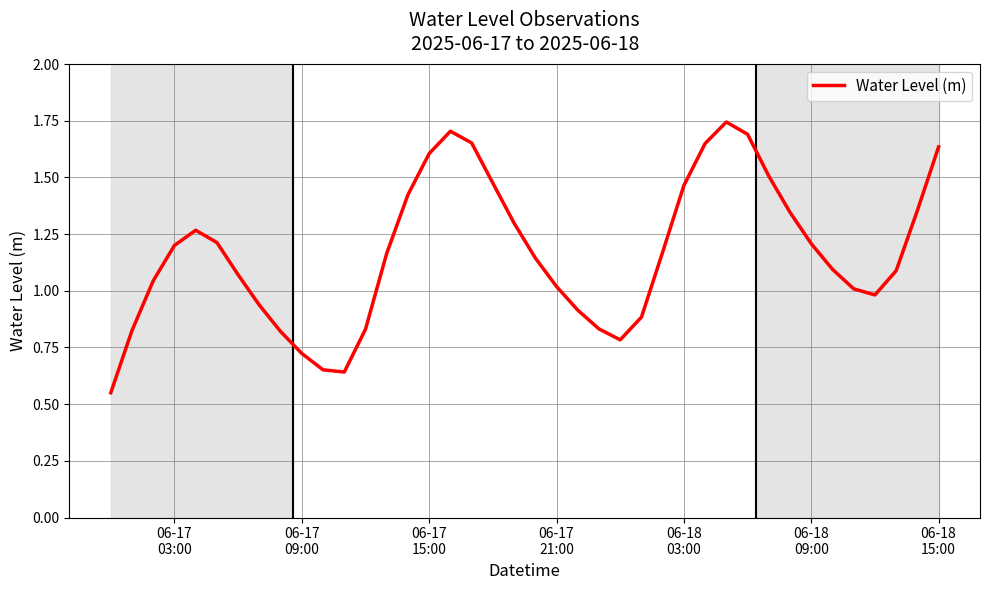

Does the chart have visible grid lines?

Yes